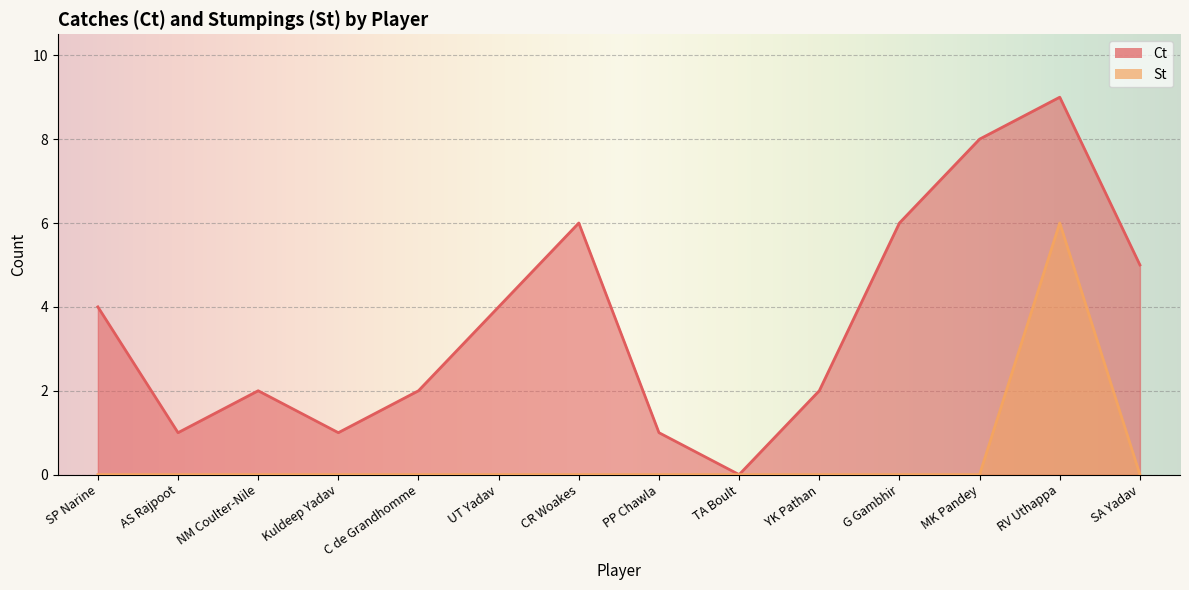

What is the highest value of the St series?

6